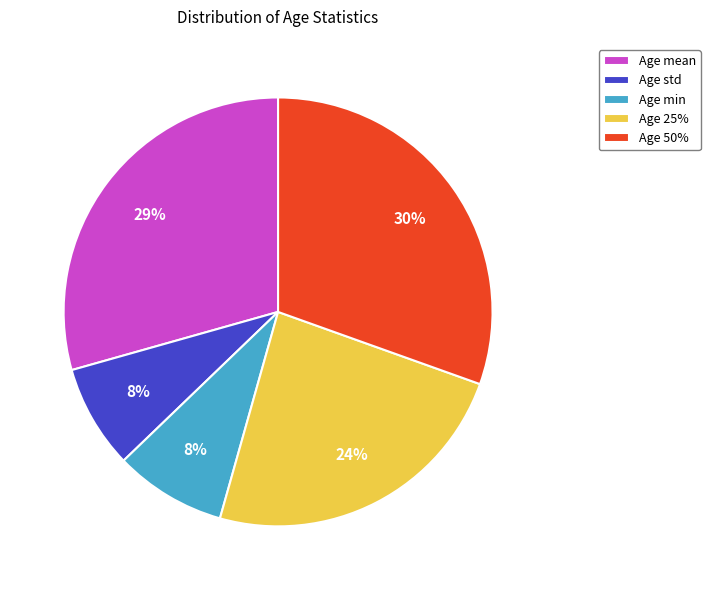

What percentage is the Age std slice, to the nearest percent?

8%